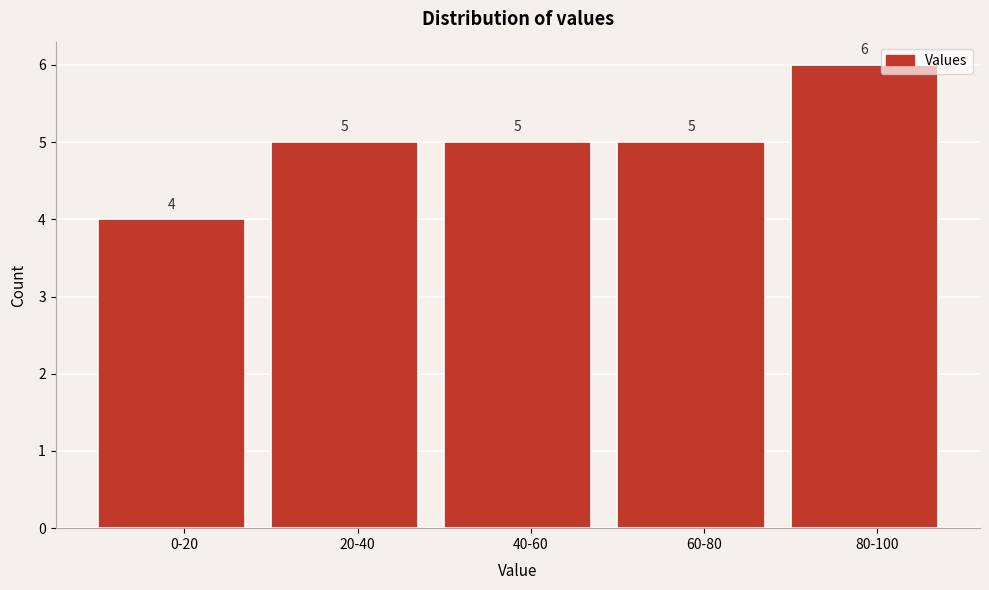

Reading left to right, extract all data points from this chart.

0-20=4	20-40=5	40-60=5	60-80=5	80-100=6